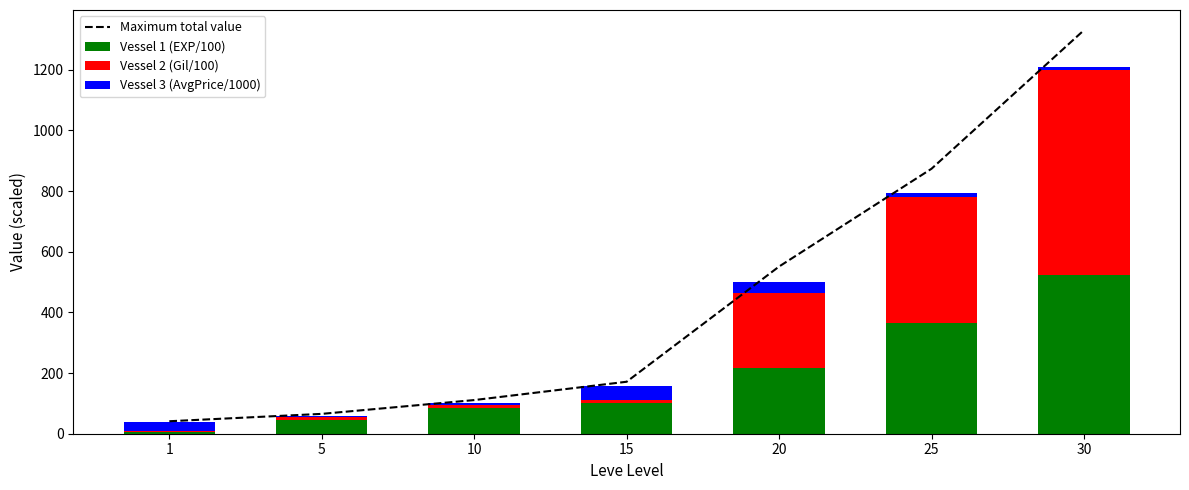

What is the approximate value of Maximum total value at 20?

551.2